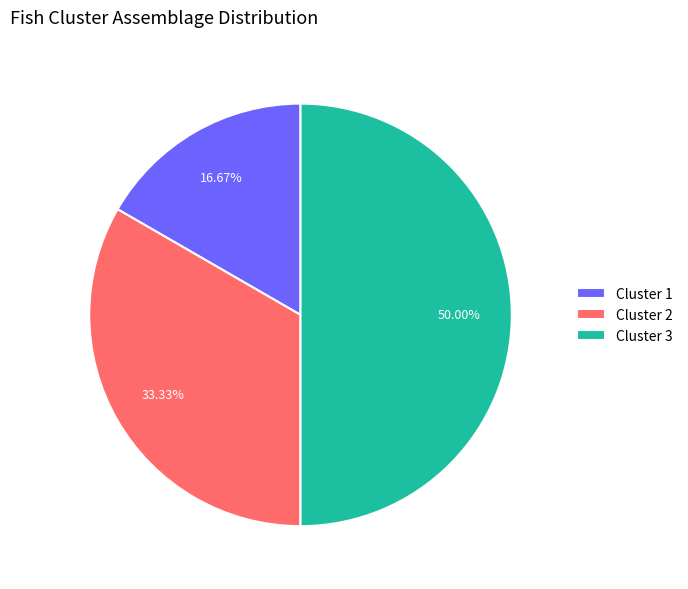

Is the sum of Cluster 3 and Cluster 2 greater than half?

Yes